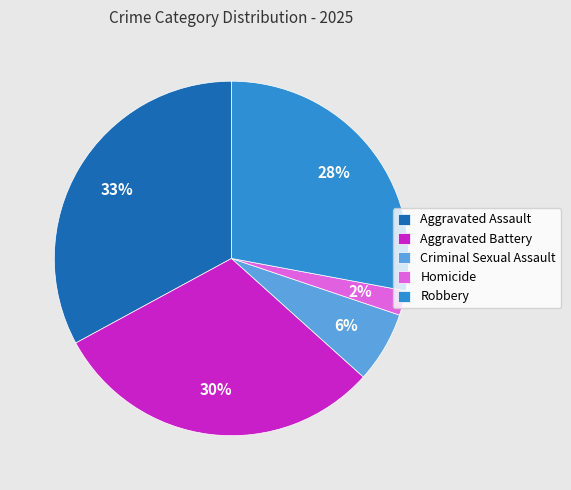

What percentage is the Aggravated Battery slice, to the nearest percent?

30%